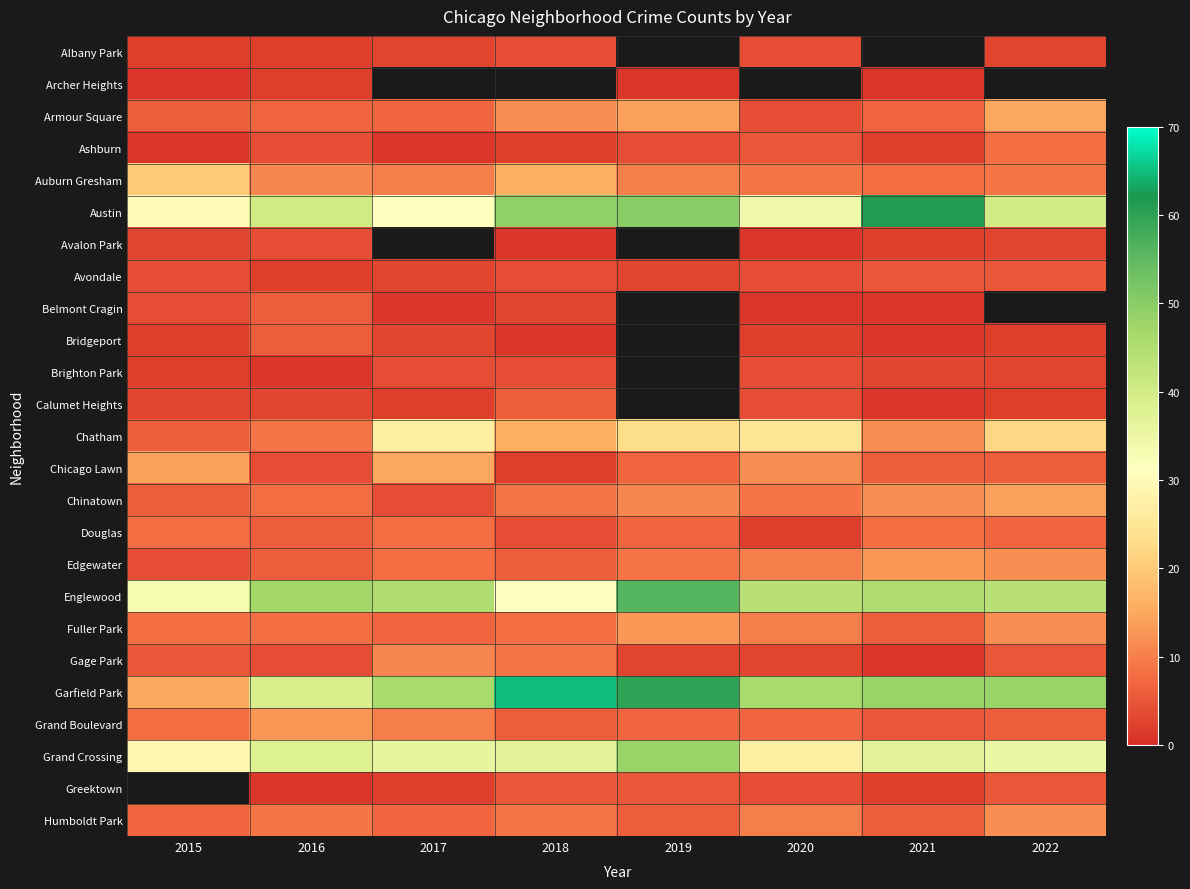

Rank the series at 2018 from highest to lowest value.

Archer Heights, Garfield Park, Austin, Grand Crossing, Englewood, Auburn Gresham, Chatham, Armour Square, Chinatown, Gage Park, Humboldt Park, Fuller Park, Calumet Heights, Edgewater, Grand Boulevard, Greektown, Albany Park, Avondale, Brighton Park, Douglas, Belmont Cragin, Ashburn, Chicago Lawn, Avalon Park, Bridgeport